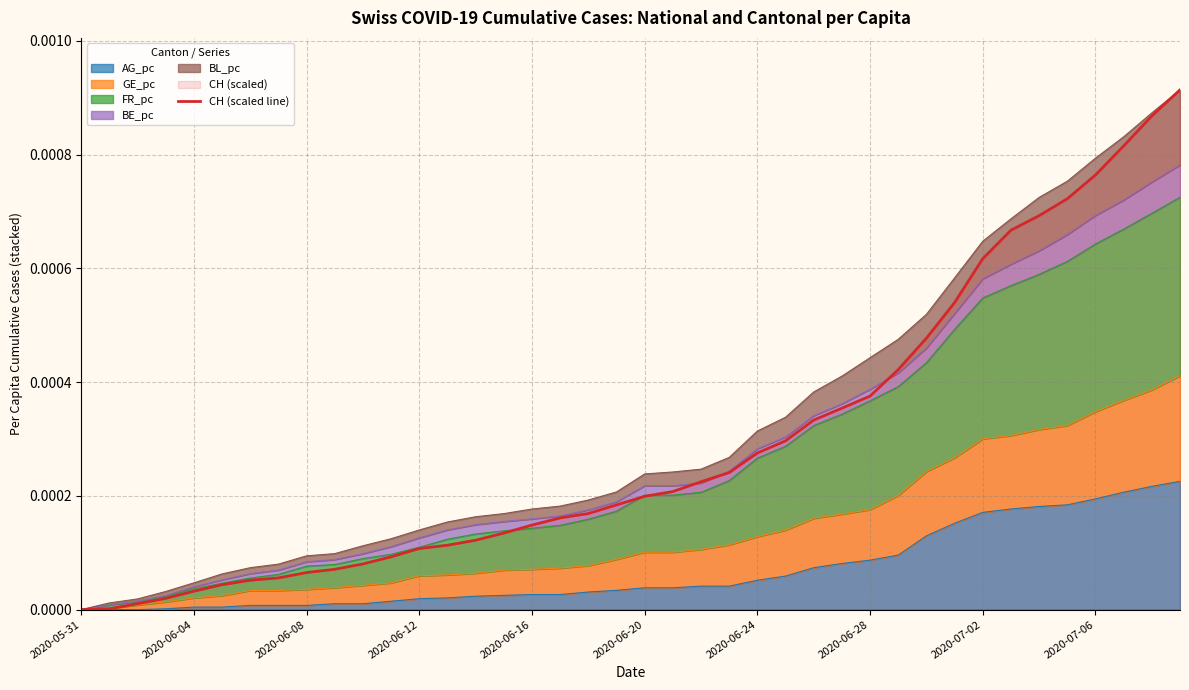

True or false: there are more than 2 points higher than both neighbors.

False